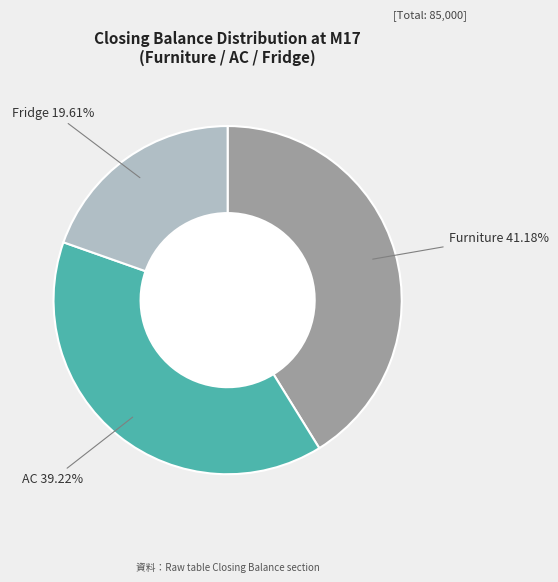

Count the number of slices in the pie.

3